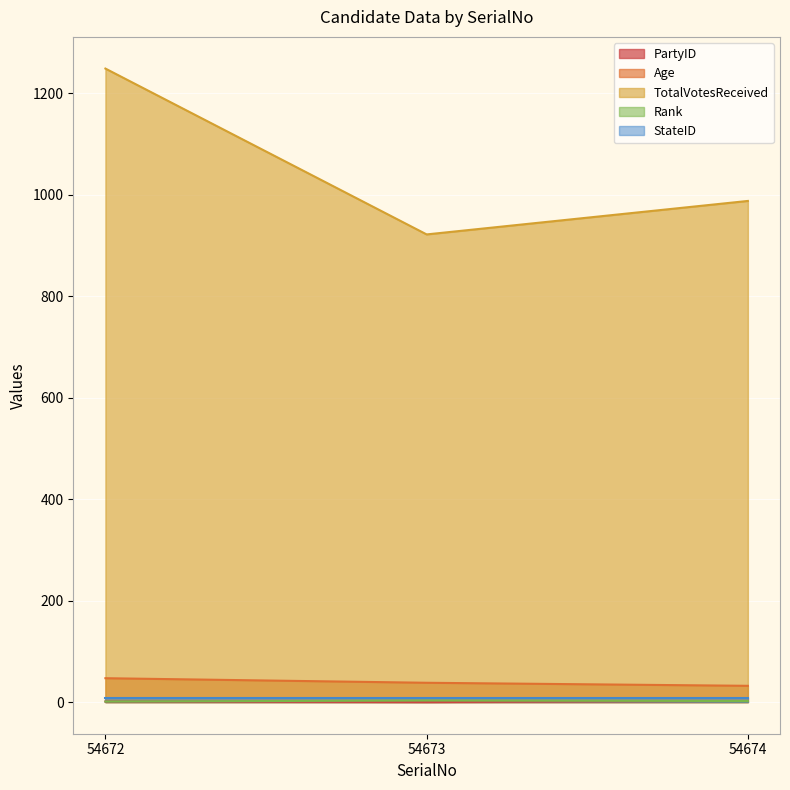

What is the value of the Age point at the 3rd from the left?

32